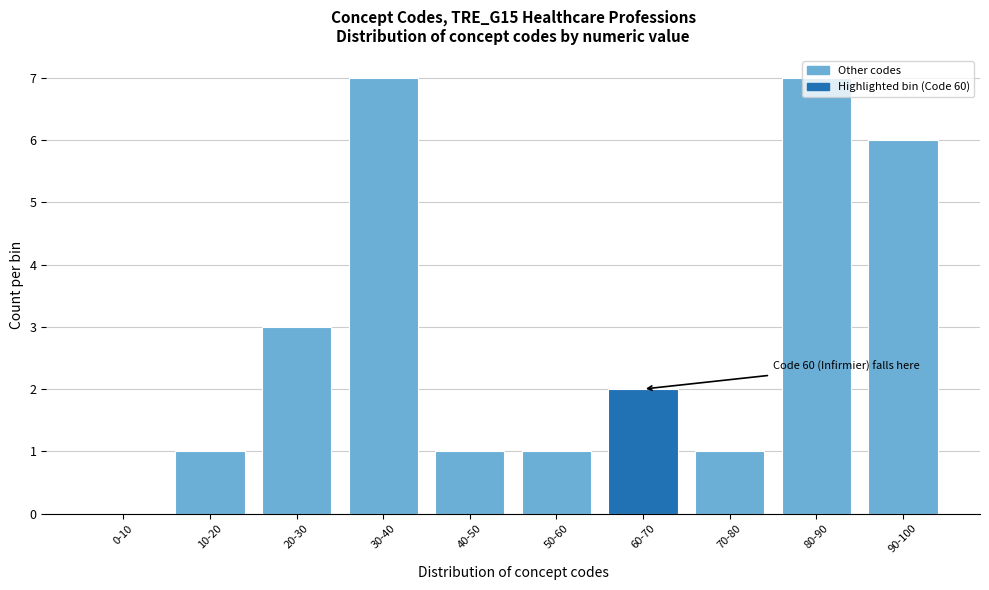

The chart shows a value of 4 at 60-70. True or false?

False